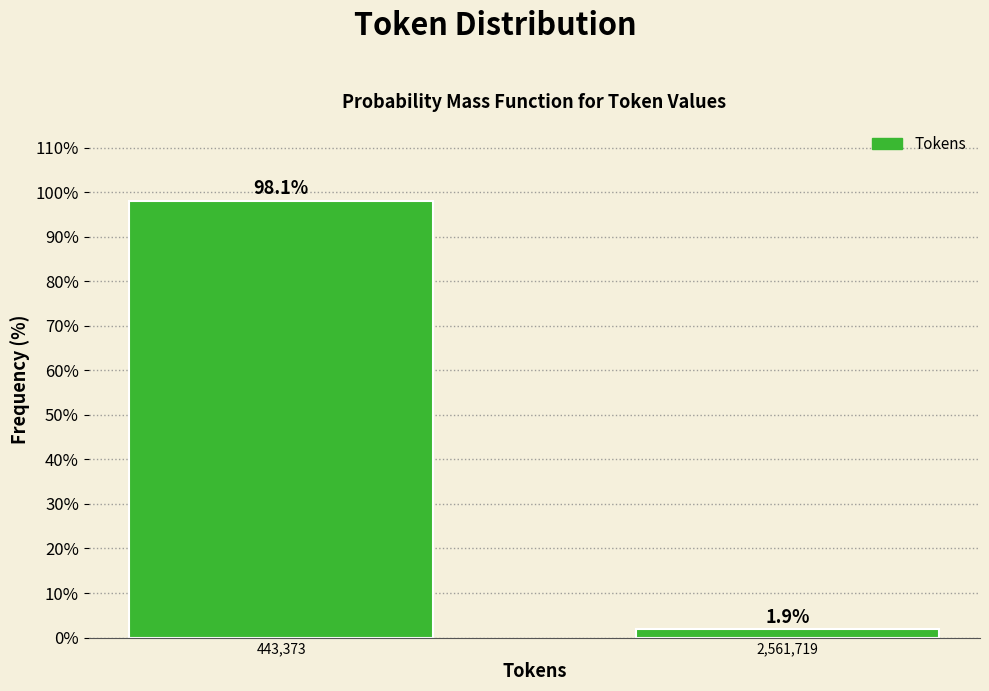

Reading left to right, transcribe all the data shown in this chart.

98.1	1.9